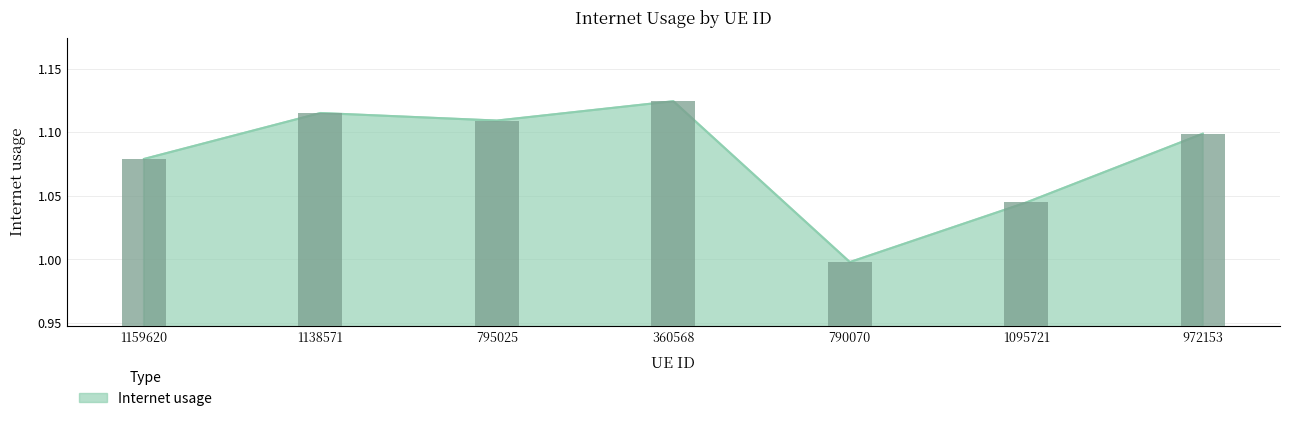

Reading left to right, what are all the values shown in this chart?

1.1	1.1	1.1	1.1	1.0	1.0	1.1